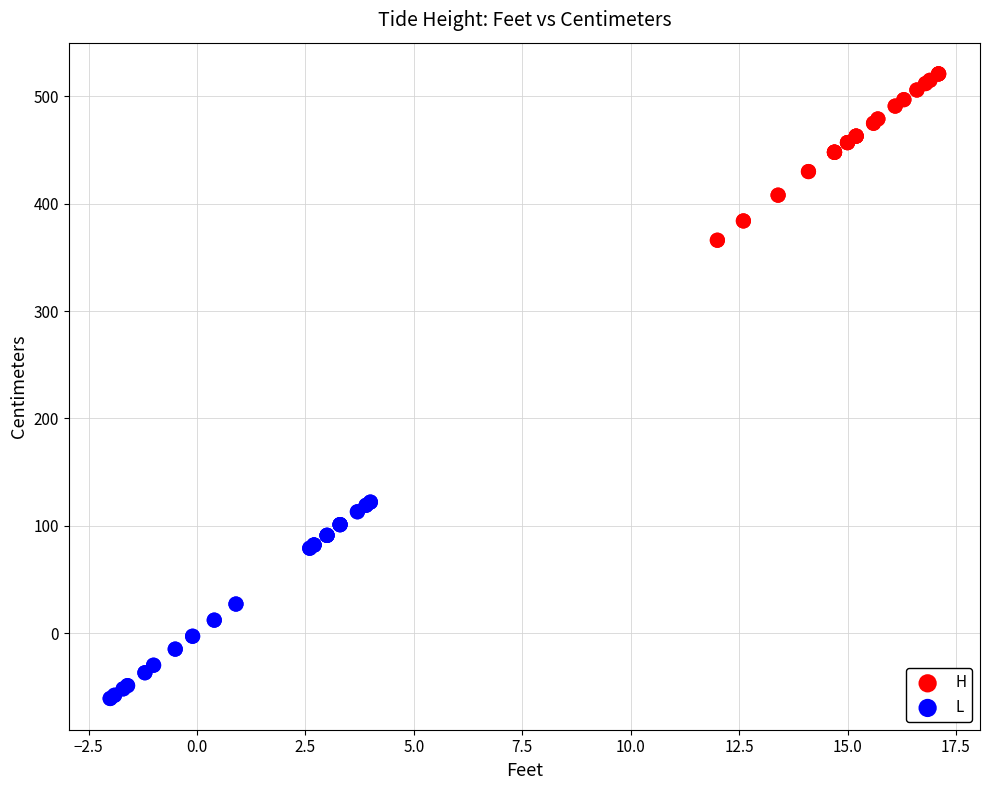

Which series reaches the maximum Y coordinate?

H